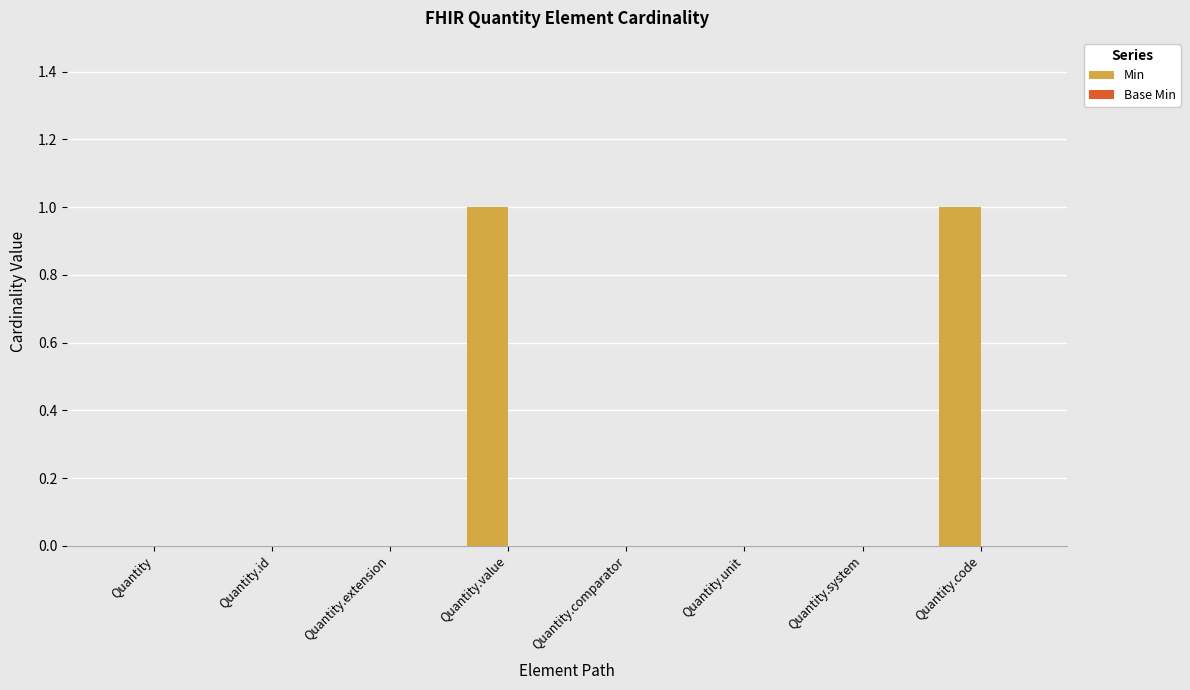

Is it true that the value at Quantity.extension is 0?

True